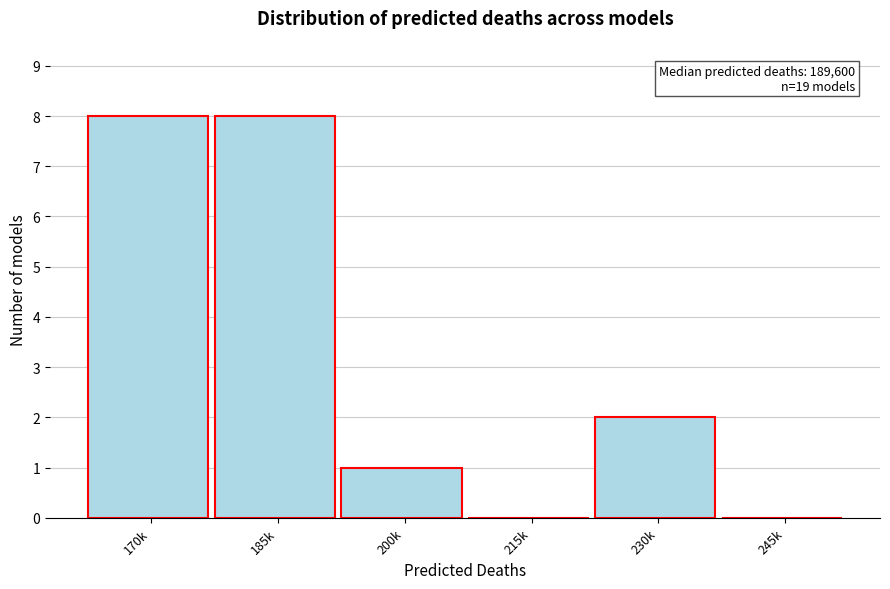

Reading left to right, what are all the values shown in this chart?

170k=8	185k=8	200k=1	215k=0	230k=2	245k=0